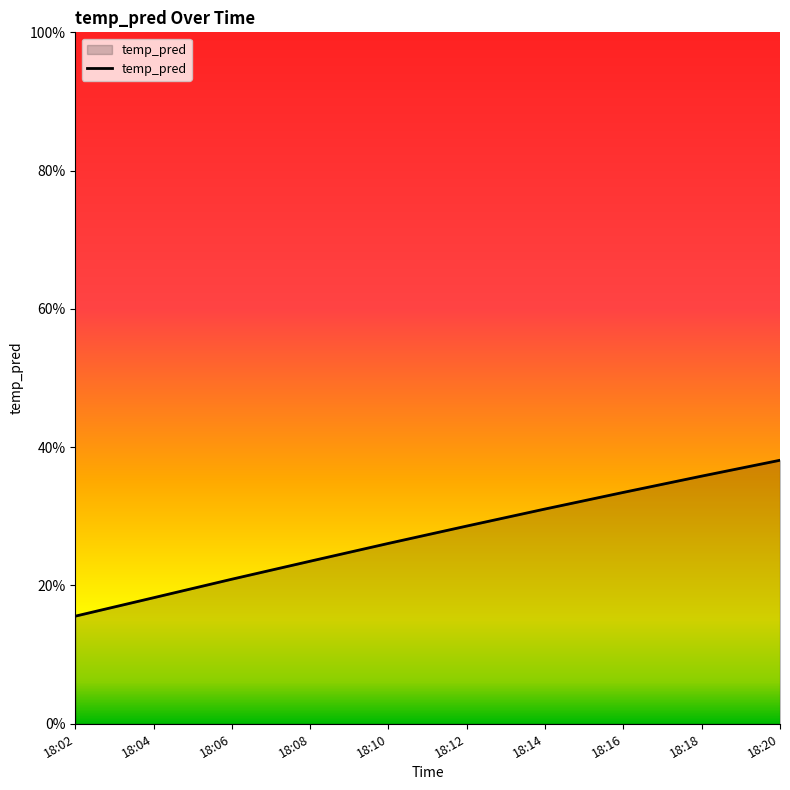

Does the chart have visible grid lines?

No